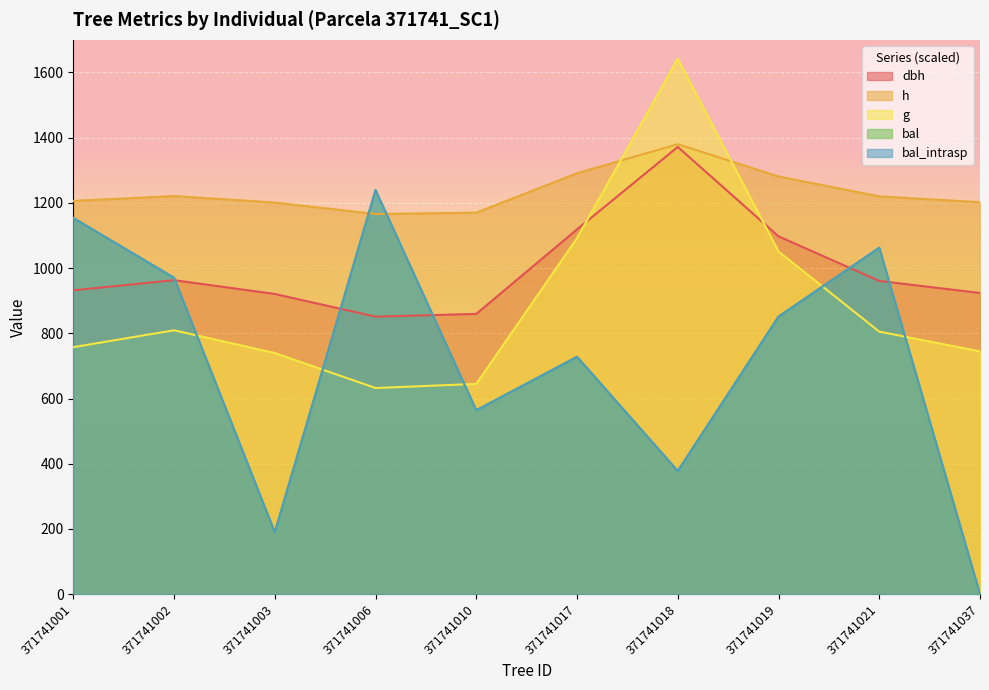

Is it true that h equals 1206.0 at 371741001?

True